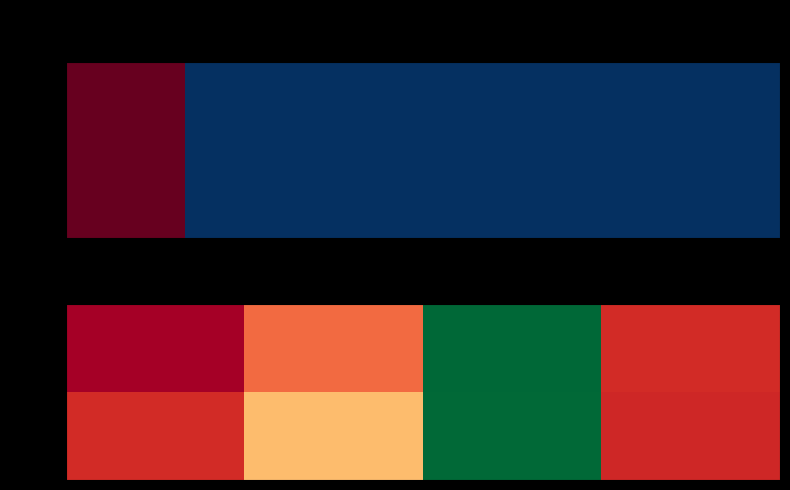

True or false: 21890 has a value of 9.5 at col_4.

True